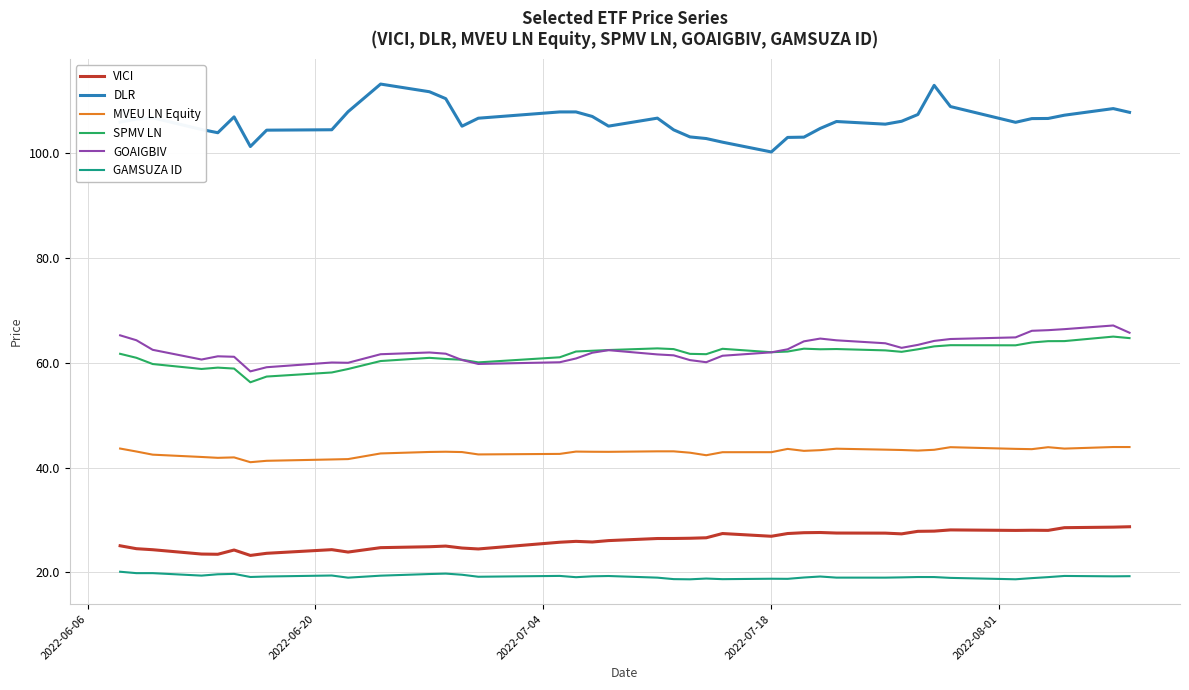

True or false: VICI and SPMV LN cross at least once.

False